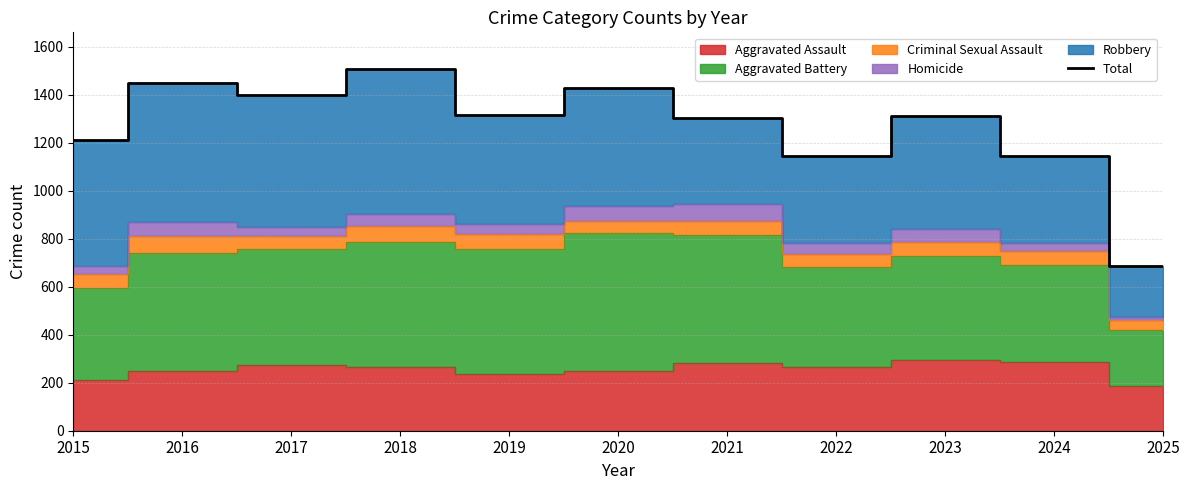

Rank the categories by value from highest to lowest.

2018, 2016, 2020, 2017, 2019, 2023, 2021, 2015, 2022, 2024, 2025